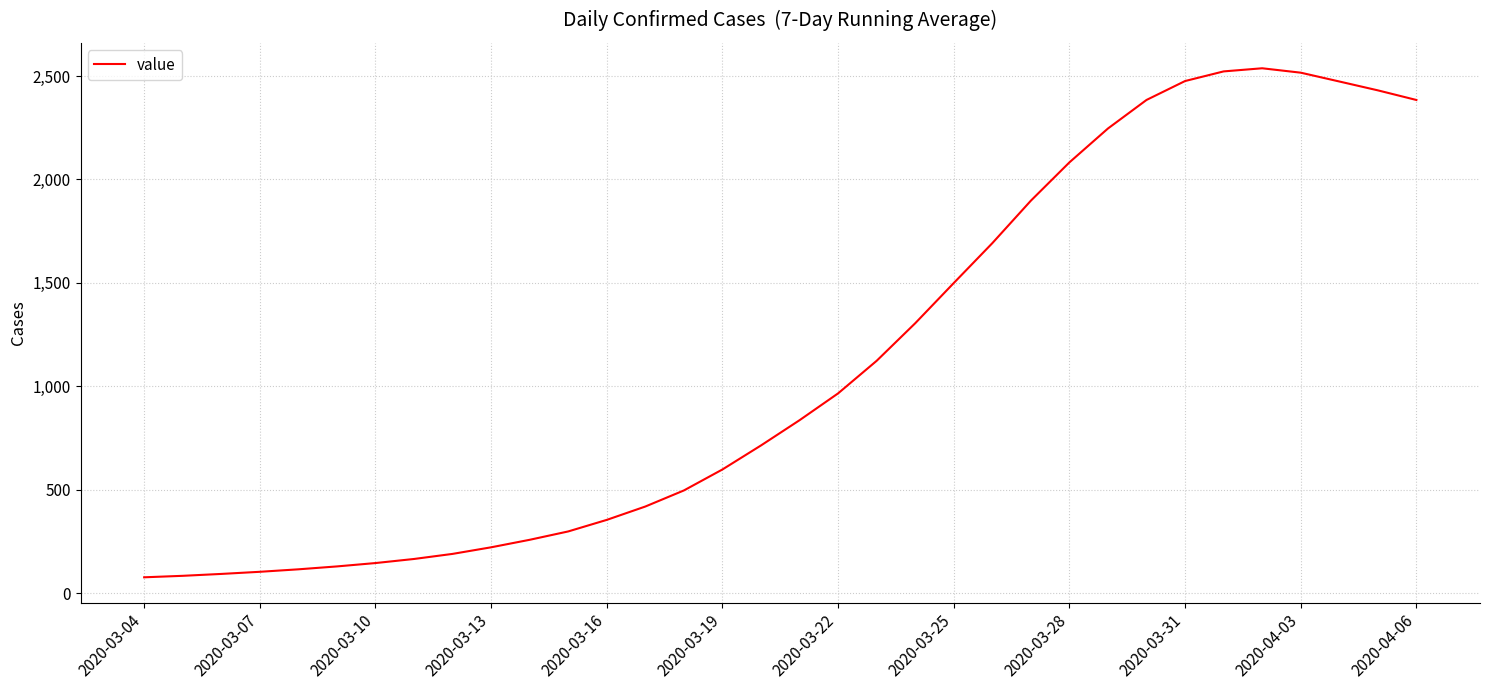

Count the number of categories in the chart.

34